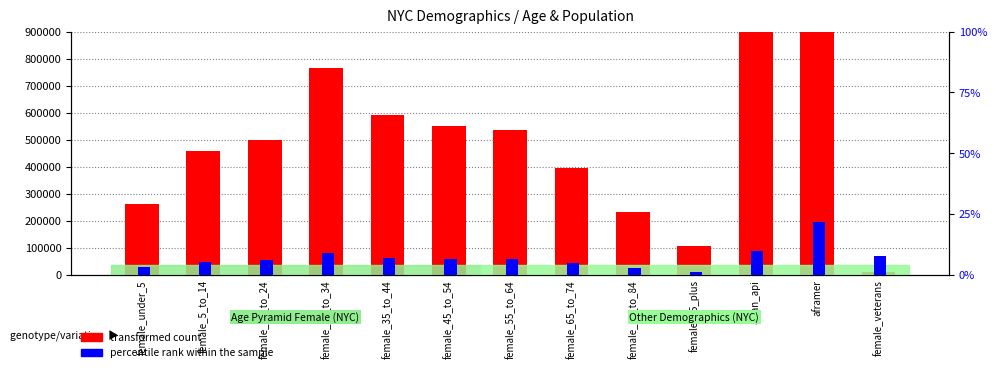

Which series has the largest range (max minus min)?

transformed count